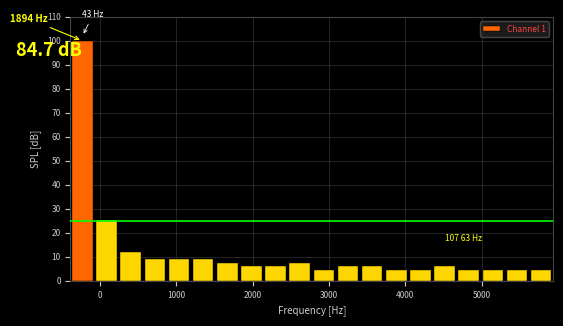

Around what value on the x-axis is the tallest bar? Give the approximate position of its centre, as read against the axis.

-200